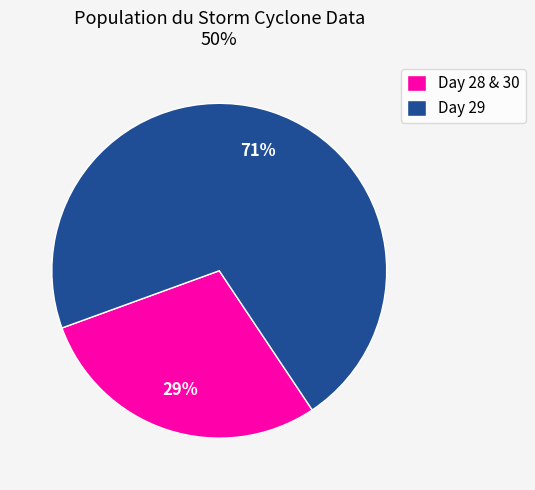

To the nearest percent, what is the combined percentage of Day 29 and Day 28 & 30?

100%